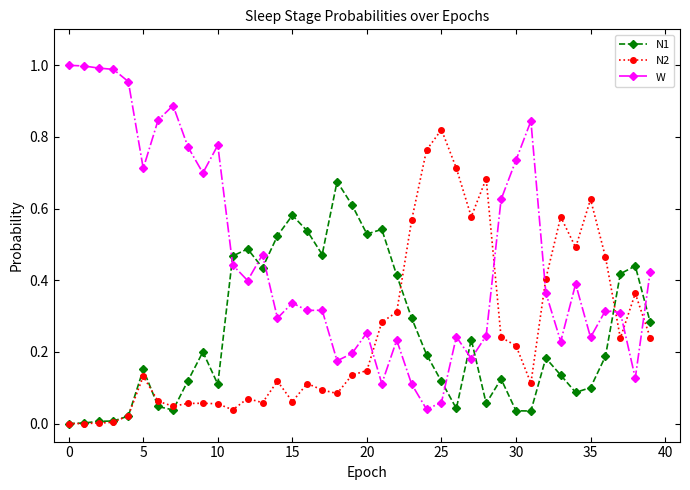

Which series has the largest total across all categories?

W